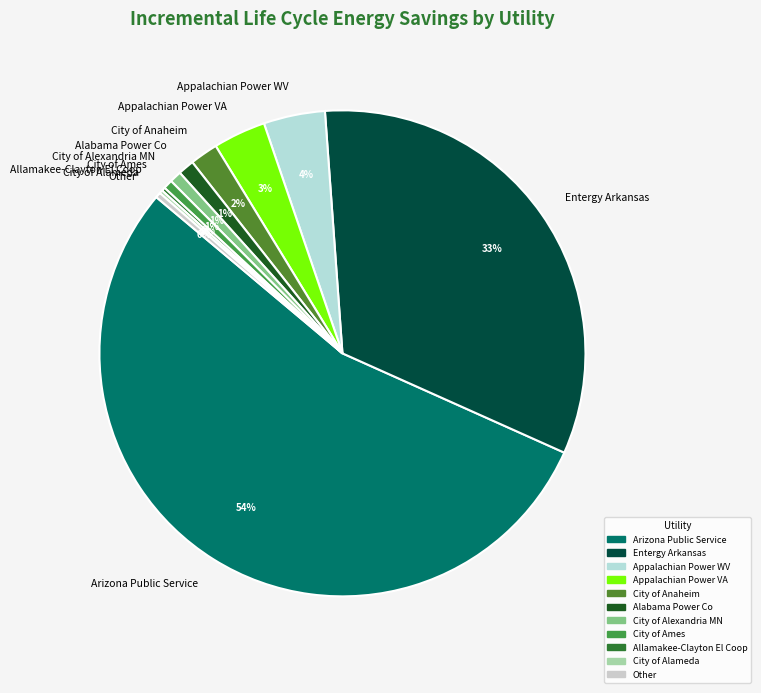

Combined, do City of Anaheim and Arizona Public Service account for over 50%?

Yes